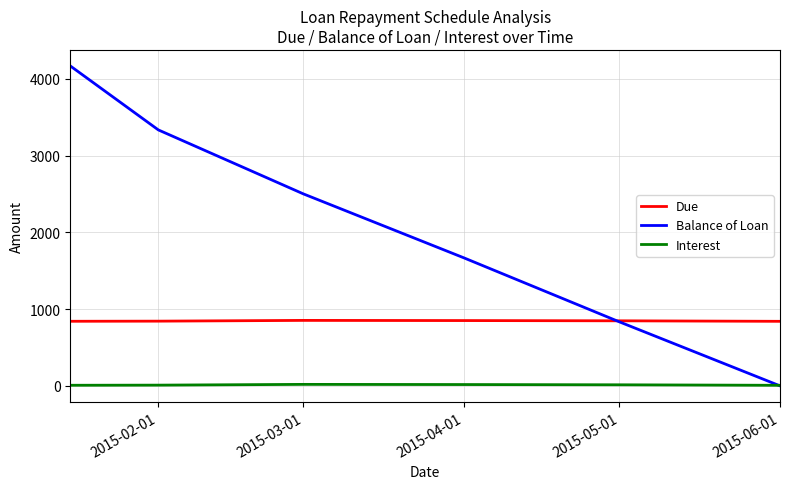

What is the minimum value for Due?

840.4